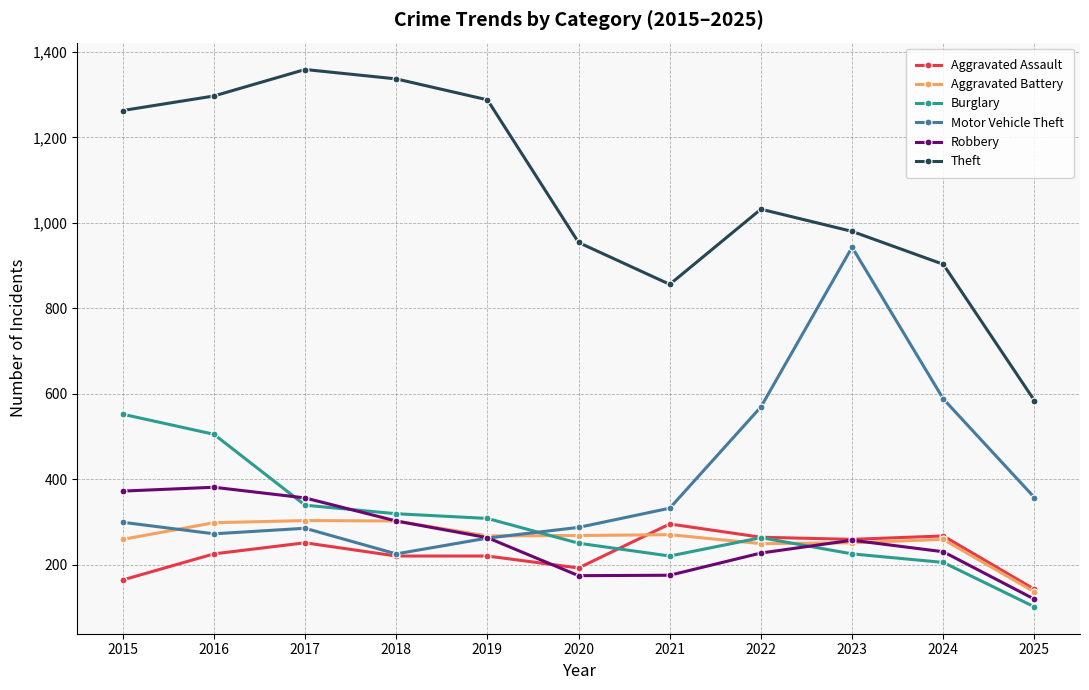

Does the chart display data point markers on the line(s)?

Yes